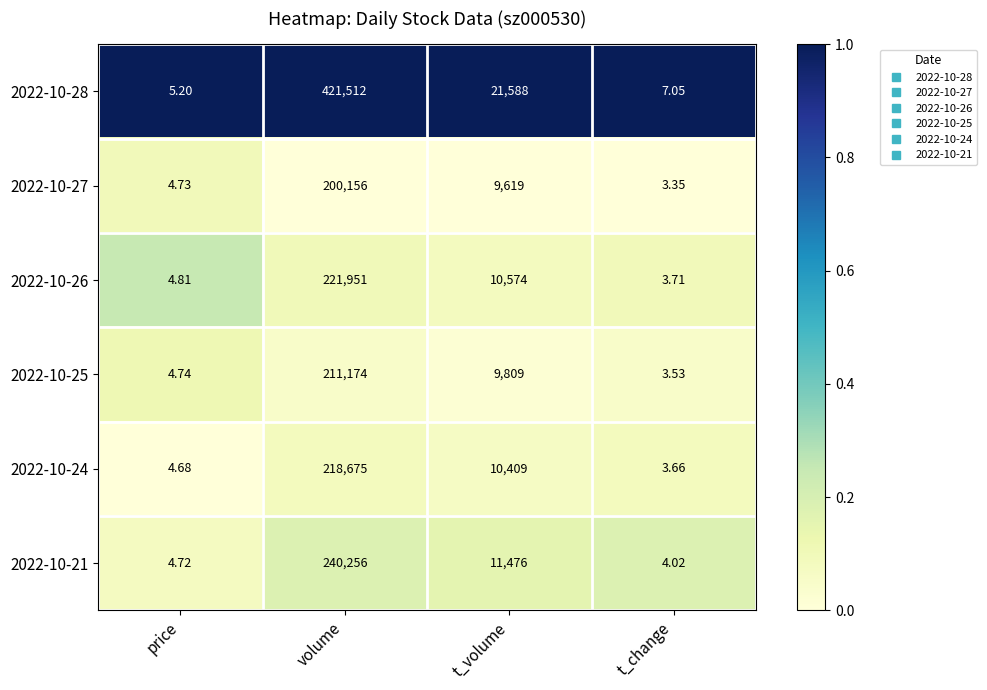

What is the maximum value shown in the chart?

421512.0